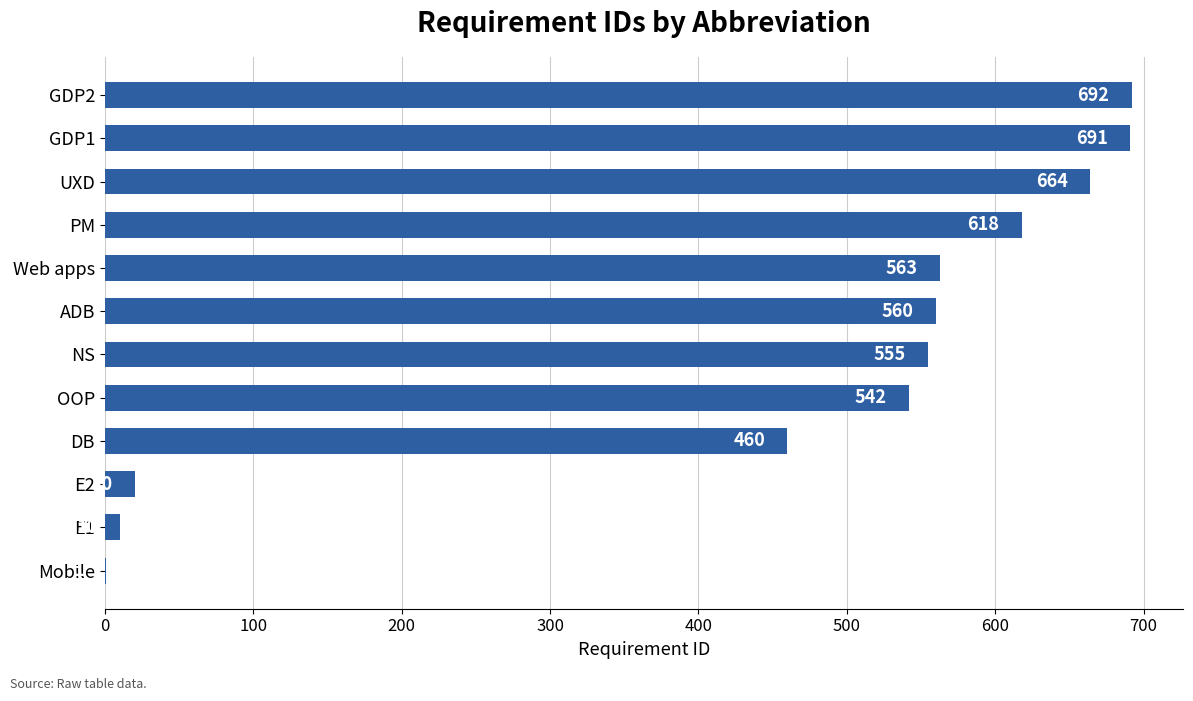

Is it true that the value at ADB is 878?

False